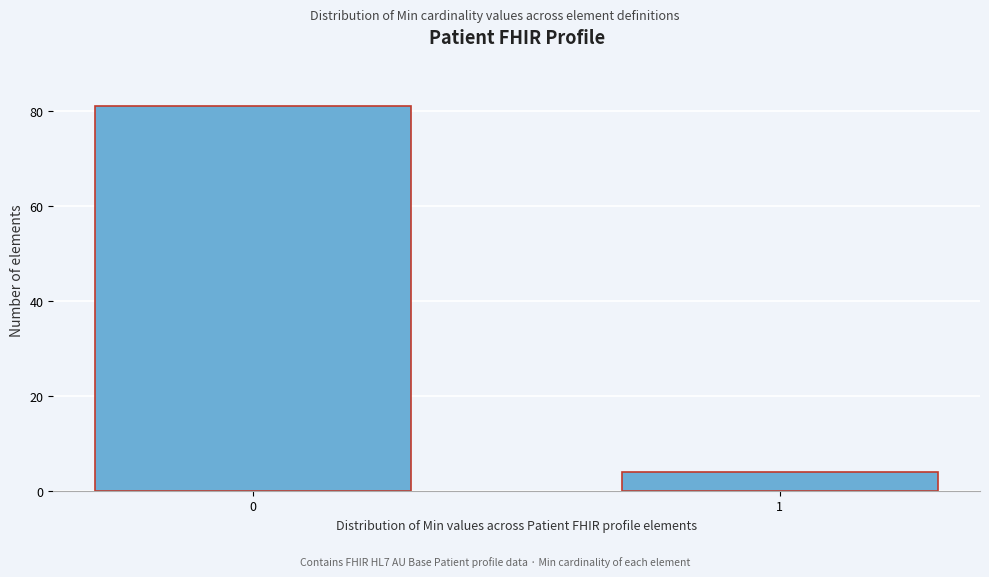

Reading right to left, transcribe all the data shown in this chart.

1=4	0=81